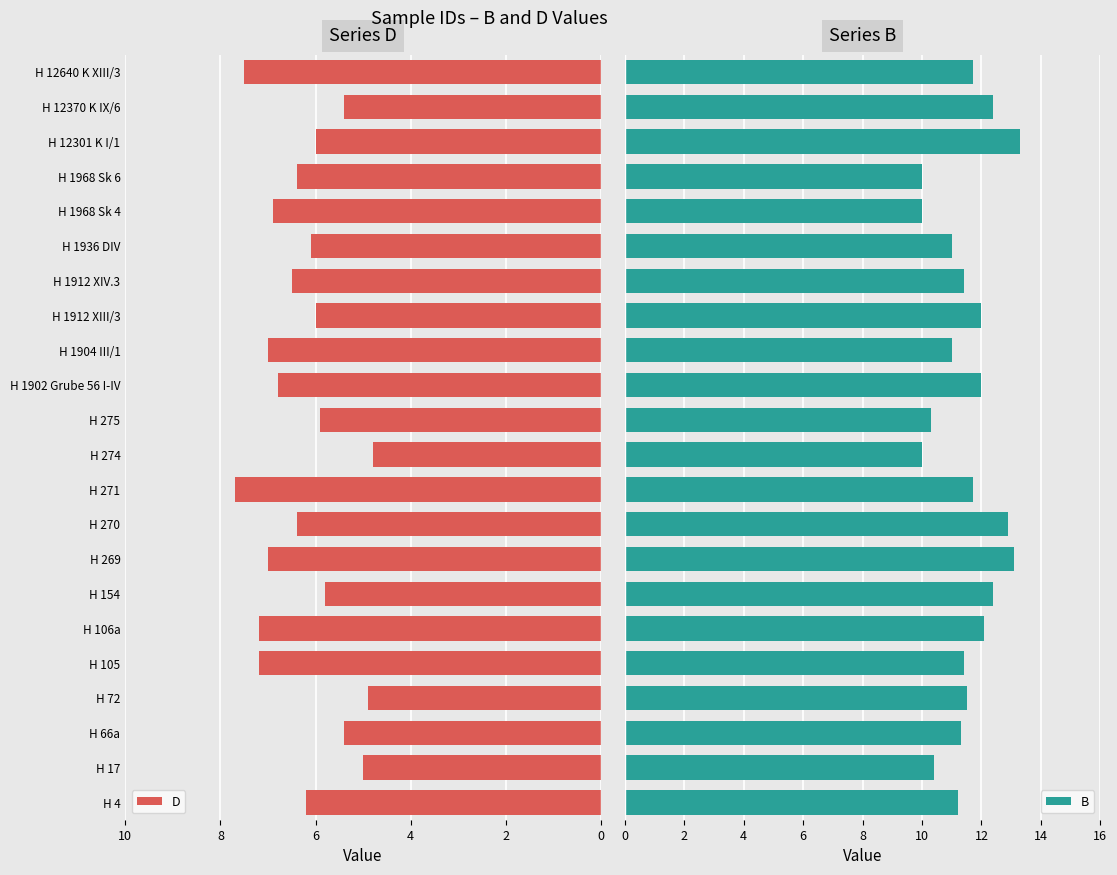

What is the average value of the B series?

11.5